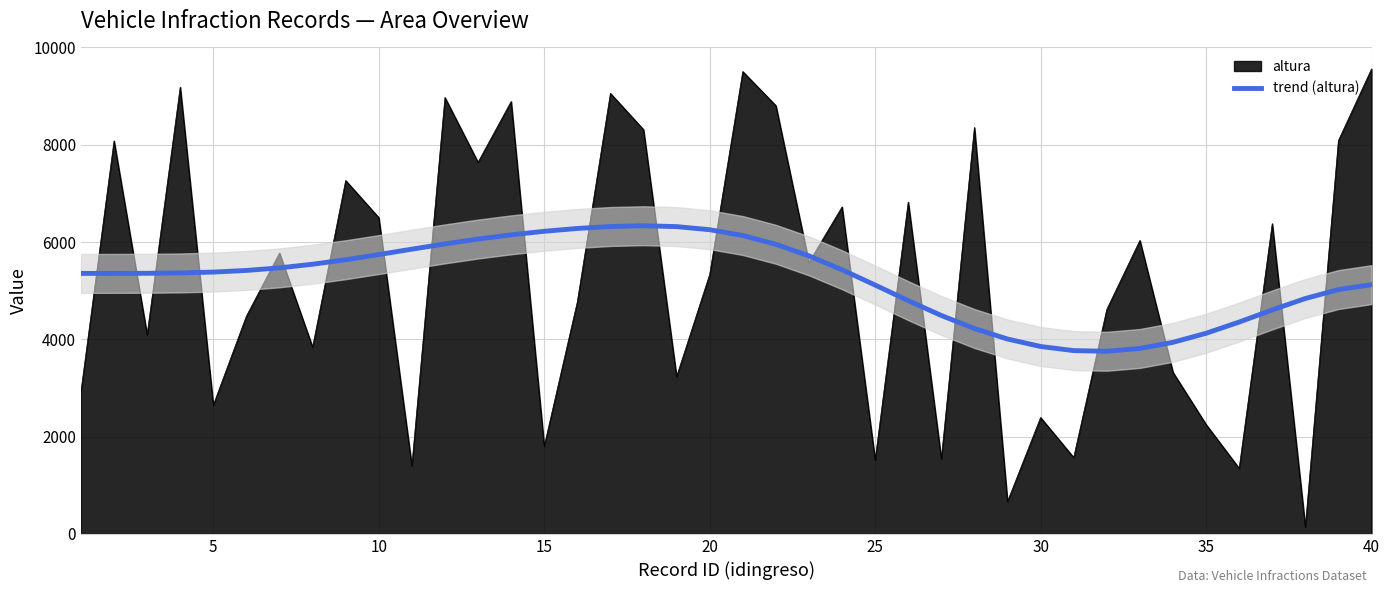

After their last crossing, which series has the higher values: altura or trend (altura)?

altura